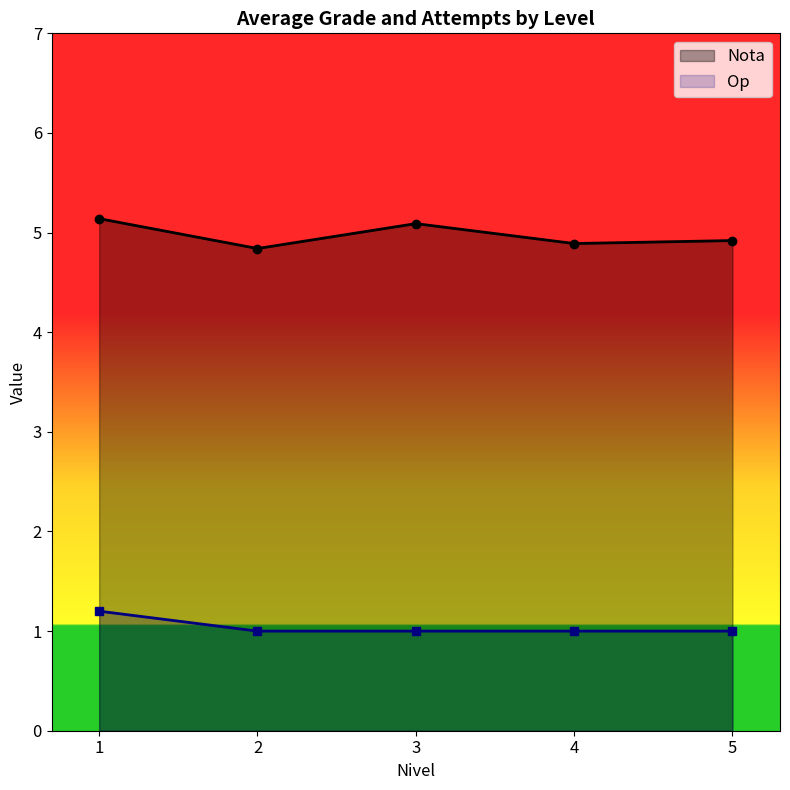

Count the number of data series in this chart.

2